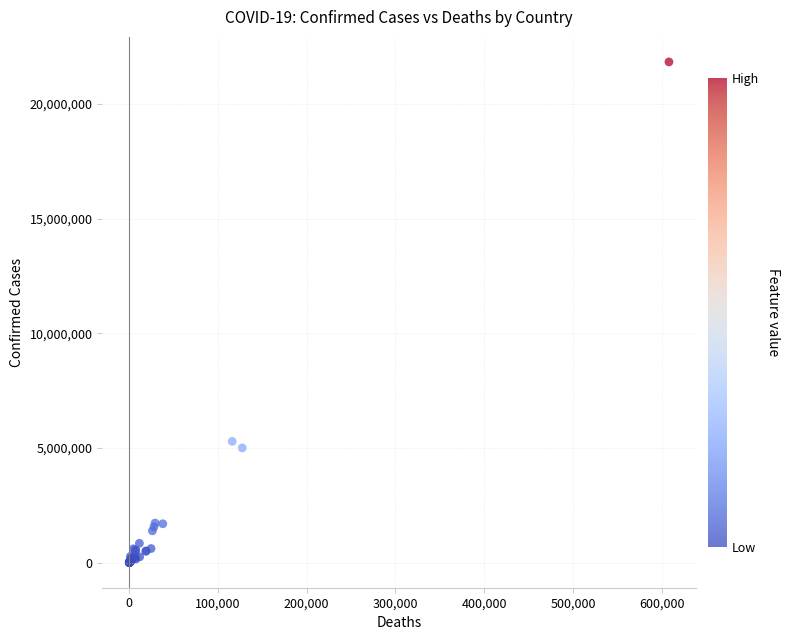

What Y value in the scatter plot is closest to 10919203?

5292549